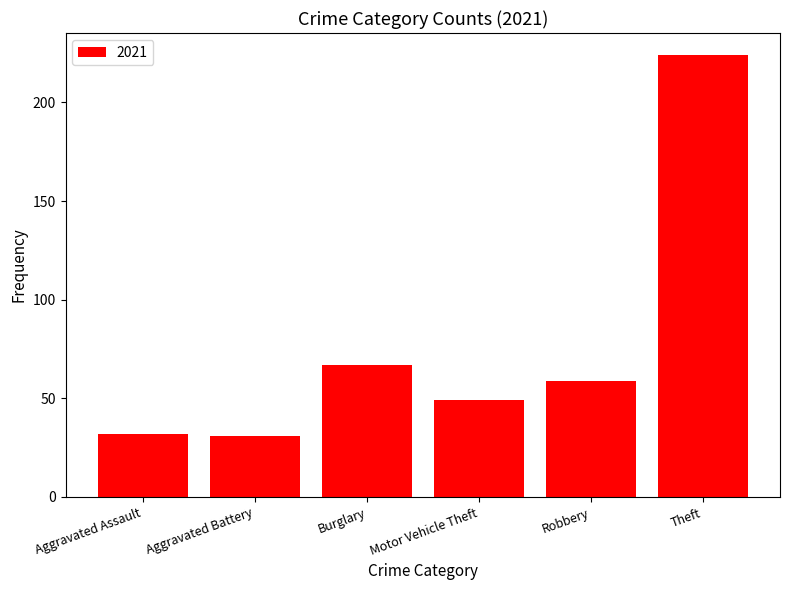

At which label is the value closest to 127?

Burglary